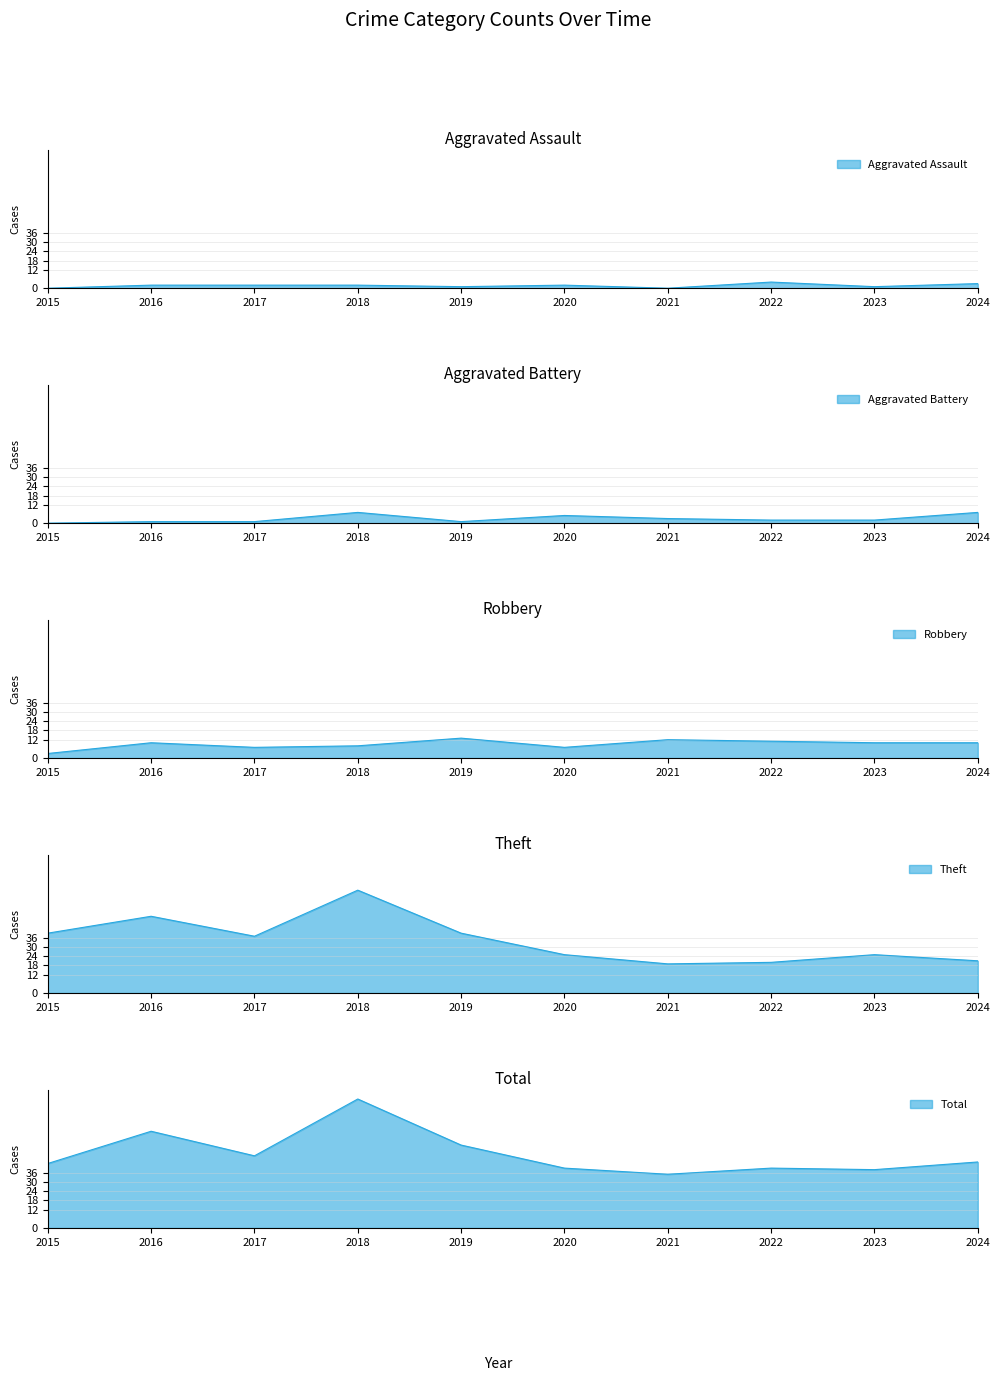

Which has a higher value, 2017 or 2021?

2017